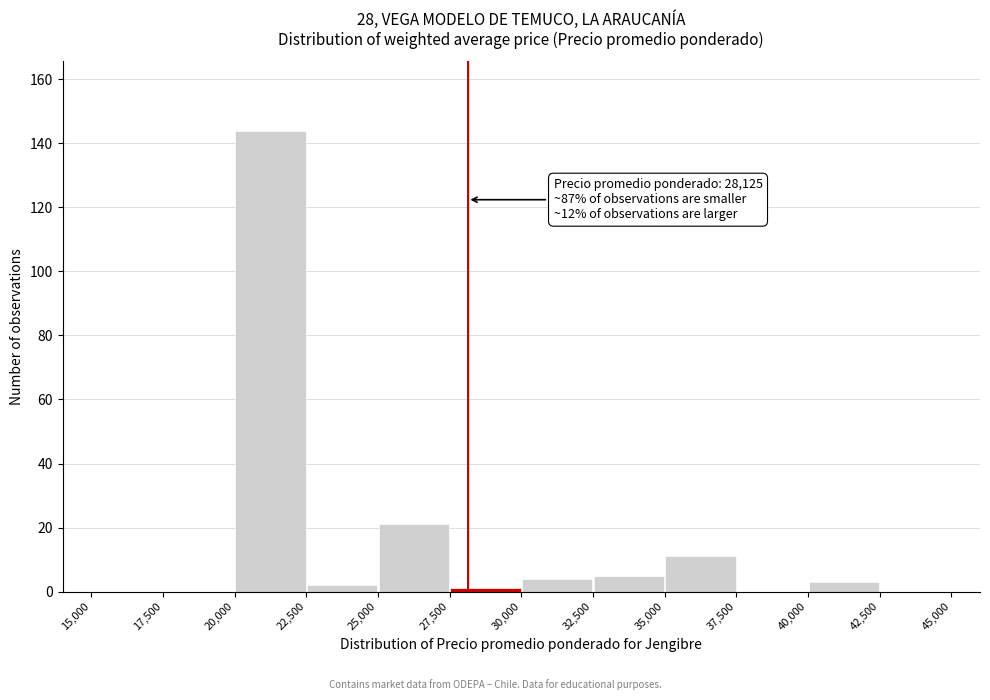

Which range on the x-axis has the tallest bar?

20,000 to 22,500